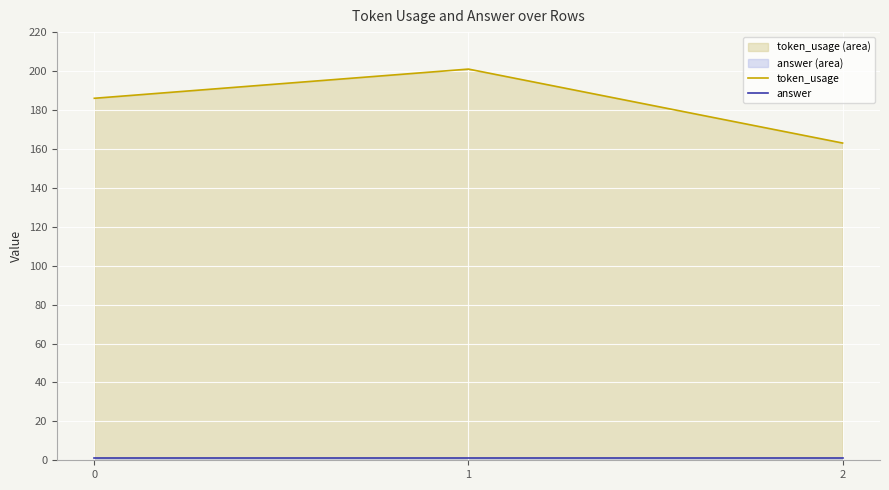

Reading right to left, list all the values displayed in this chart.

token_usage: 2=163	1=201	0=186
answer: 2=1	1=1	0=1